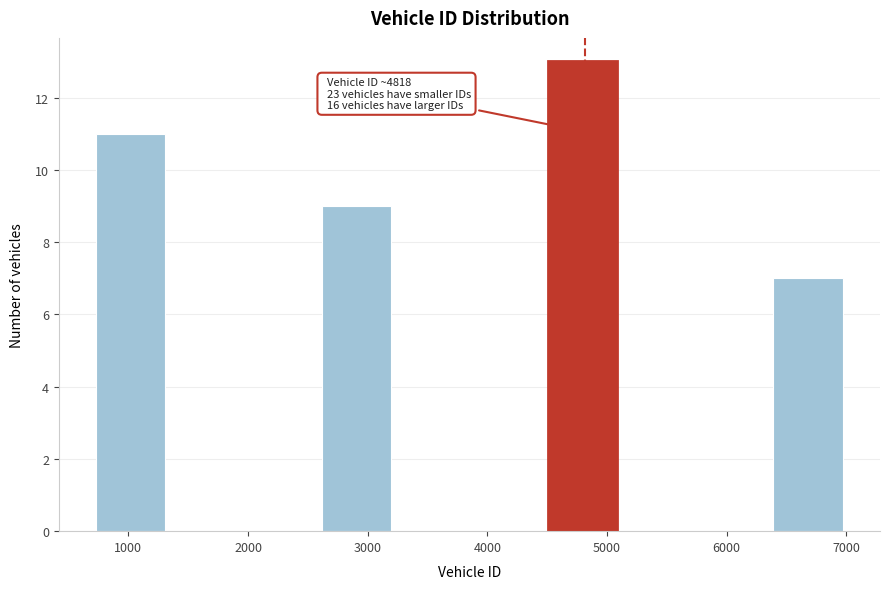

Over which range of the x-axis is the bar tallest?

4500 to 5100